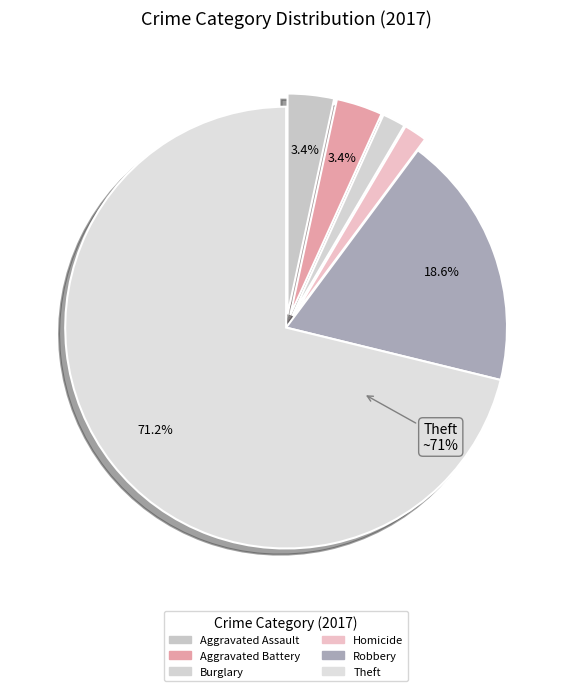

Count the number of slices in the pie.

6